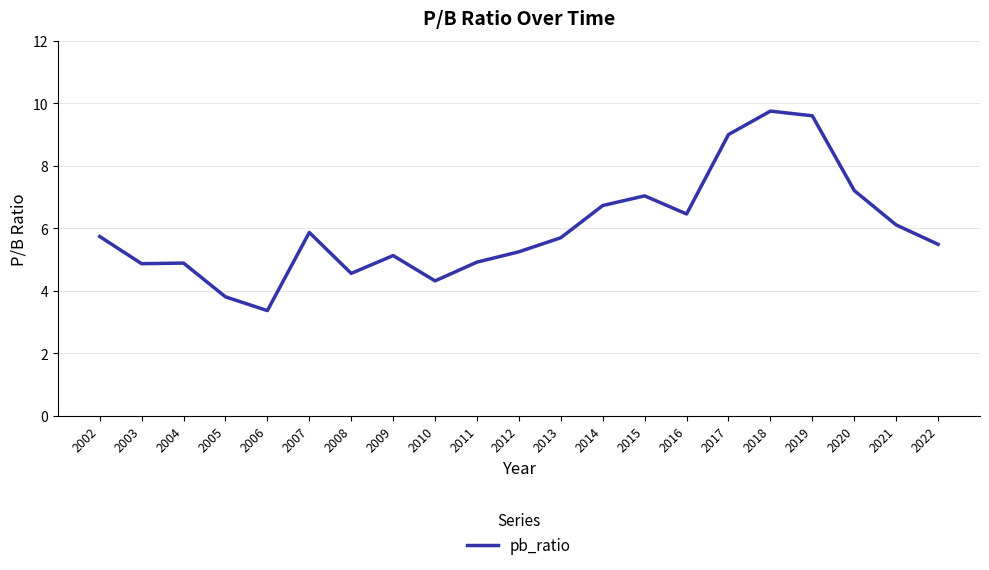

What is the greatest value displayed?

9.8